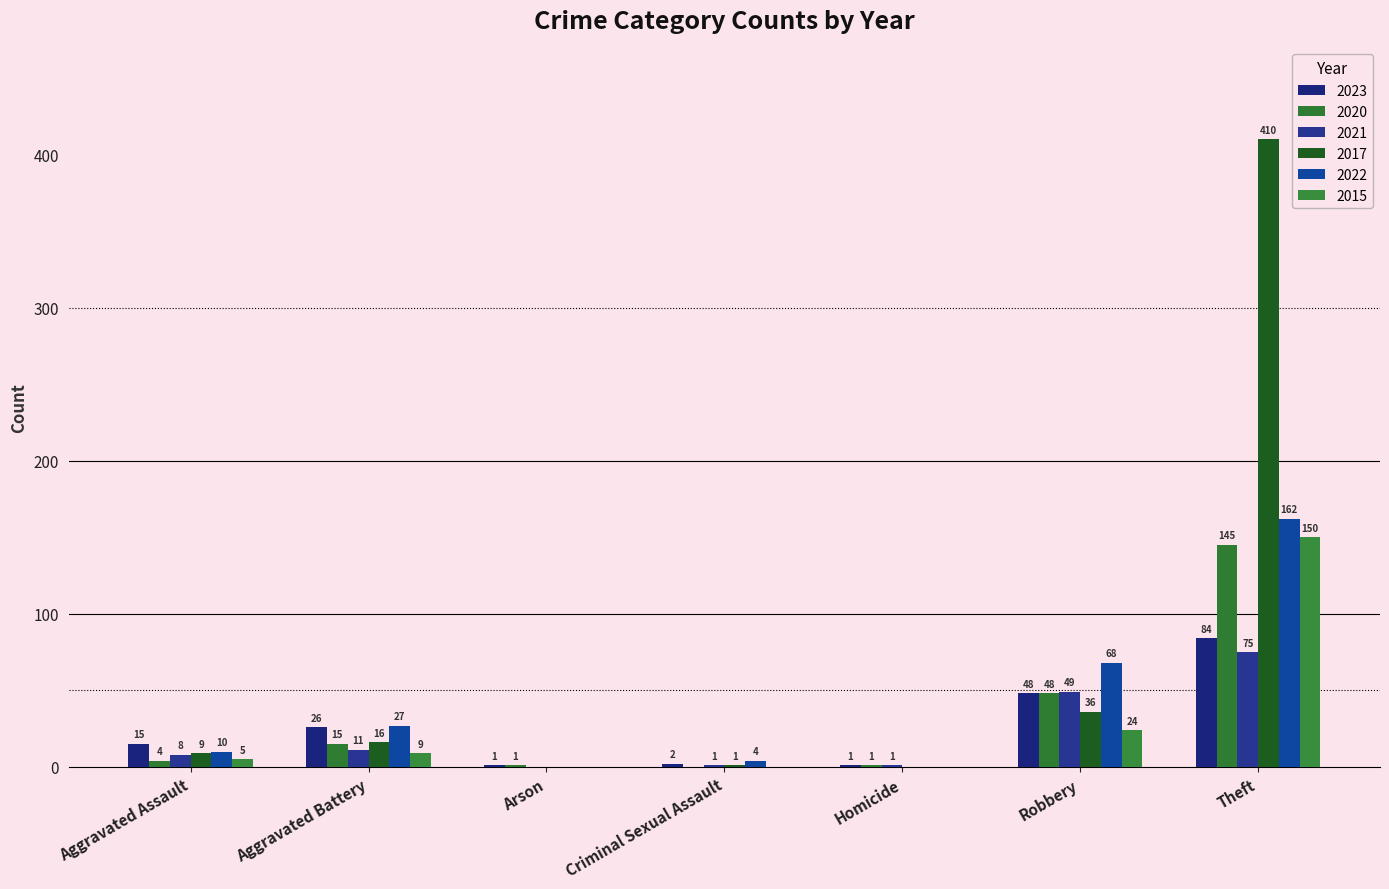

What is the spread (max minus min) of values at Aggravated Assault?

11